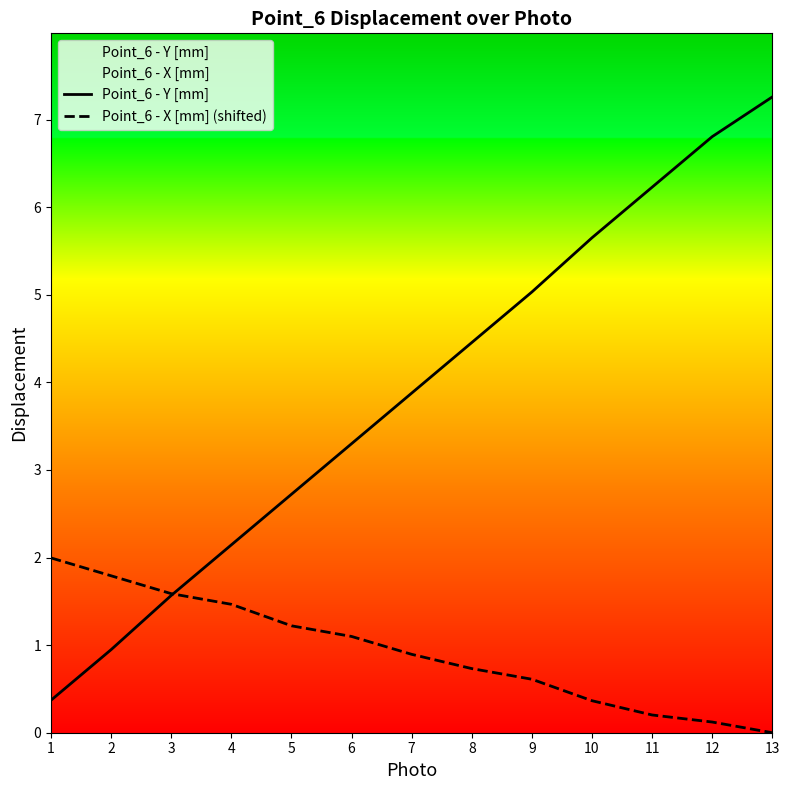

Reading left to right, what are all the values shown in this chart?

Point_6 - Y [mm]: 1=0.4	2=0.9	3=1.6	4=2.1	5=2.7	6=3.3	7=3.9	8=4.5	9=5.0	10=5.7	11=6.2	12=6.8	13=7.3
Point_6 - X [mm] (shifted): 1=2.0	2=1.8	3=1.6	4=1.5	5=1.2	6=1.1	7=0.9	8=0.7	9=0.6	10=0.4	11=0.2	12=0.1	13=0.0